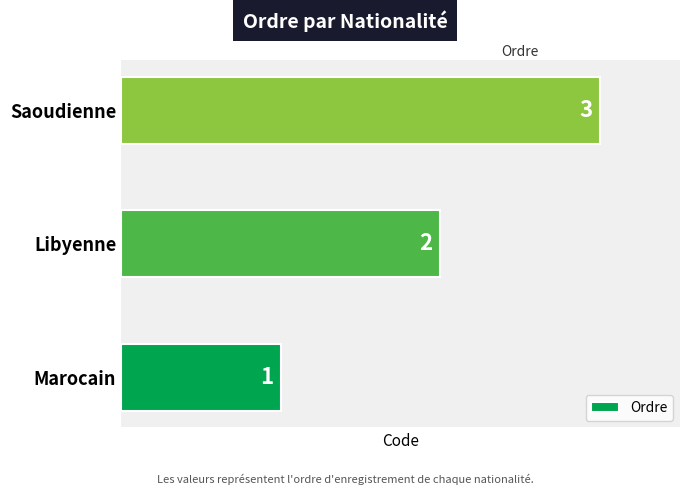

Where is the data nearest to the value 2?

Libyenne